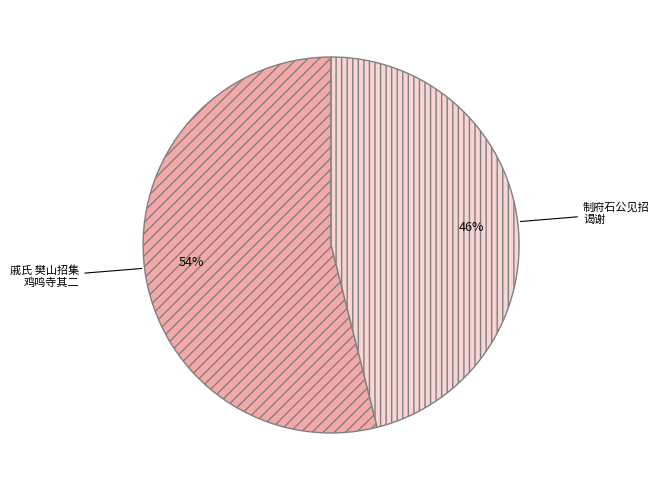

To the nearest percent, what is the difference between the largest and smallest slice percentages?

8%